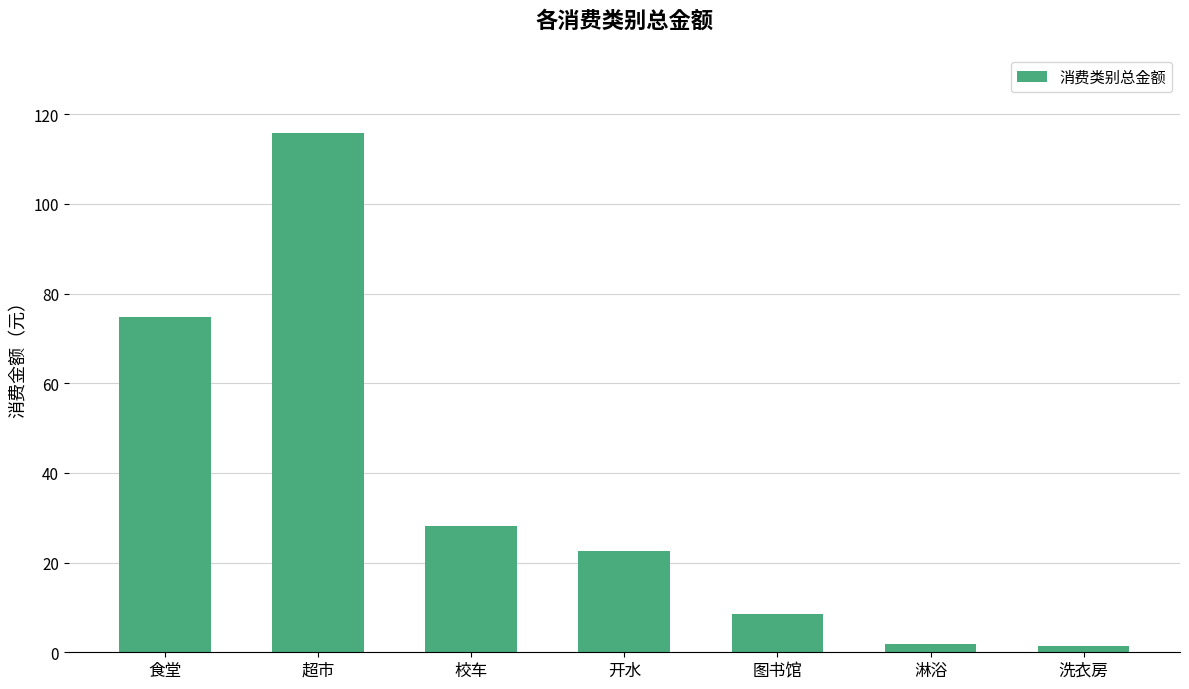

What is the smallest value displayed?

1.3